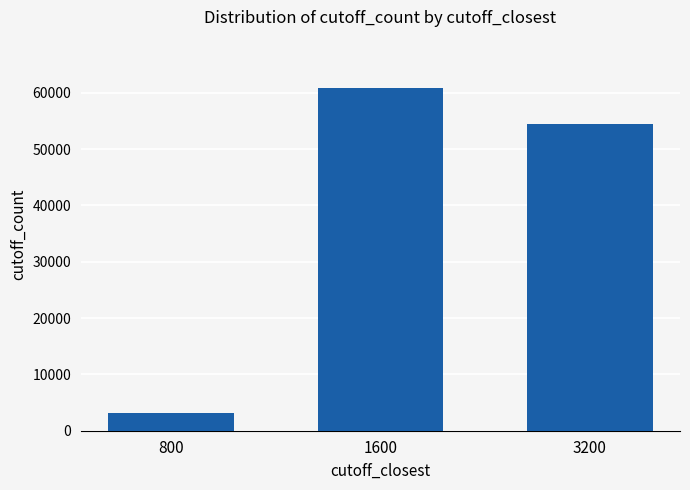

What is the difference between the maximum and minimum values?

57600